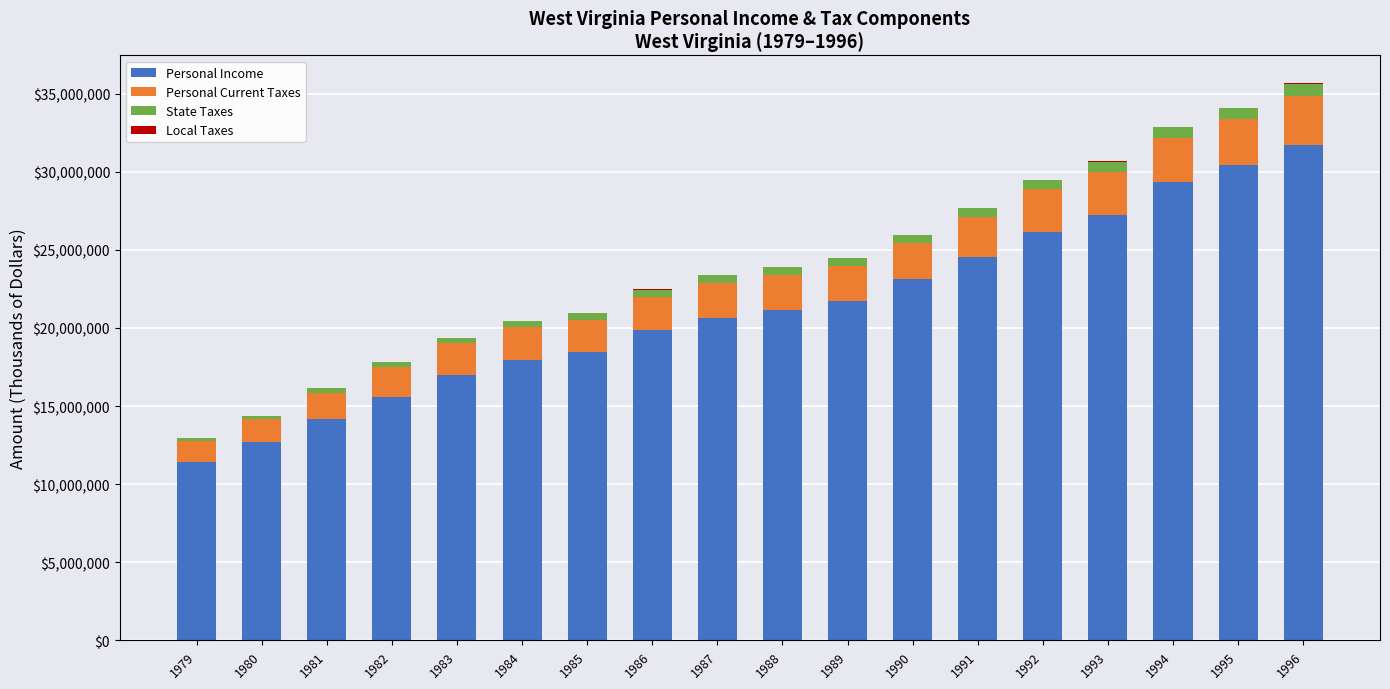

What is the highest value of the Personal Income series?

31692701